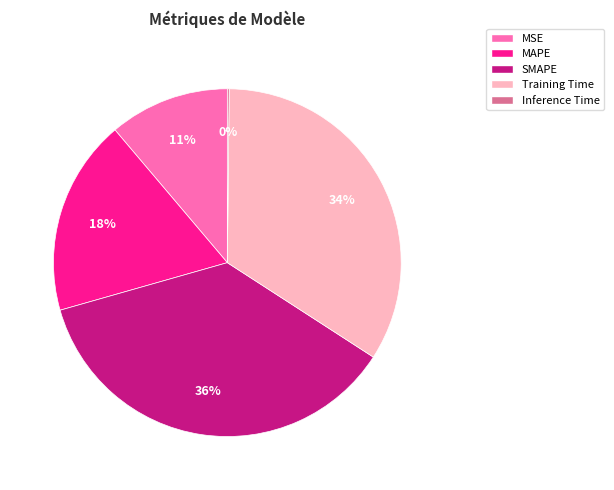

To the nearest percent, what is the difference between the MAPE and Training Time slice percentages?

16%